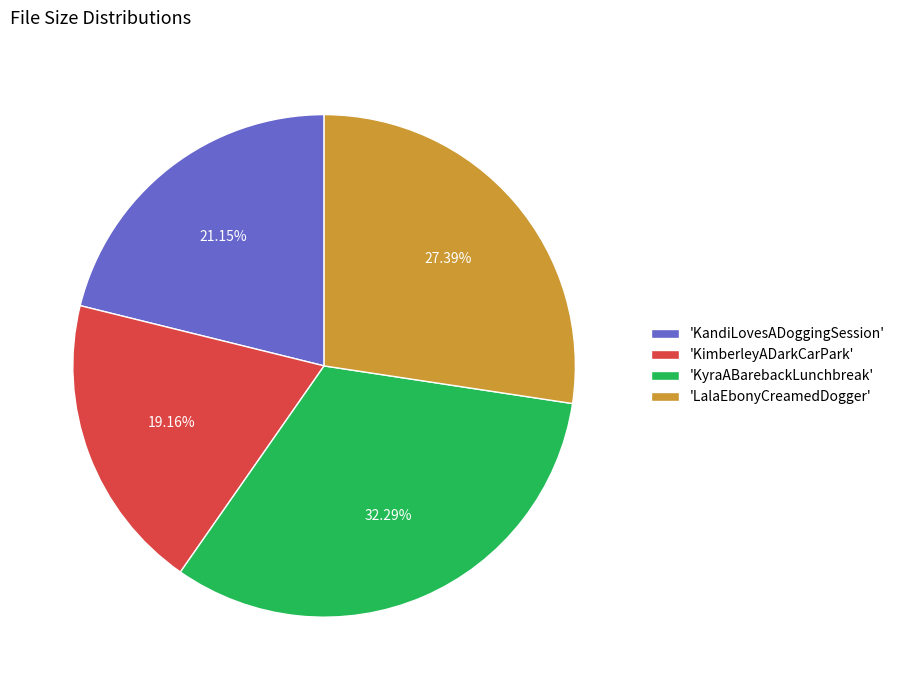

Is there any slice that represents more than half of the pie?

No